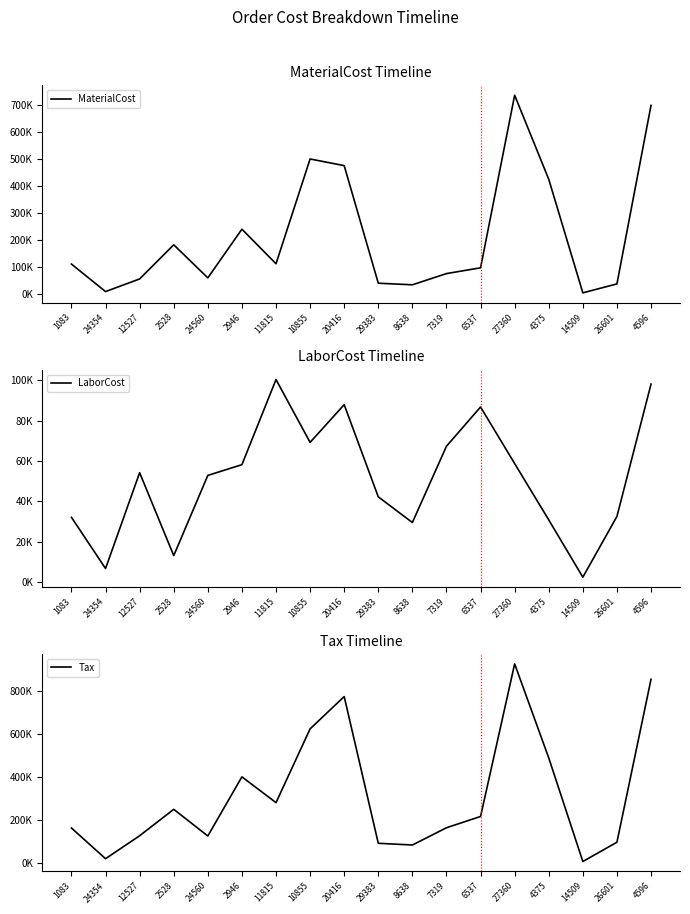

Reading left to right, list all the values displayed in this chart.

MaterialCost: 109228.7	7495.8	54246.5	180708.9	58190.7	238525.0	110384.7	498405.0	473770.0	38446.2	32538.0	74083.5	95445.4	734503.0	423266.0	2787.8	35842.5	696800.0
LaborCost: 32155.0	6814.7	54246.5	13206.6	52900.0	58216.6	100348.5	69250.4	87910.0	42291.3	29580.0	67348.6	86767.5	58757.6	30892.4	2534.4	32585.0	98085.0
Tax: 161889.2	18718.2	125852.0	249084.5	124654.9	400601.1	280275.1	624421.0	775118.4	90595.6	82616.9	163057.0	215758.3	927638.9	488901.5	5611.2	95524.8	855693.7